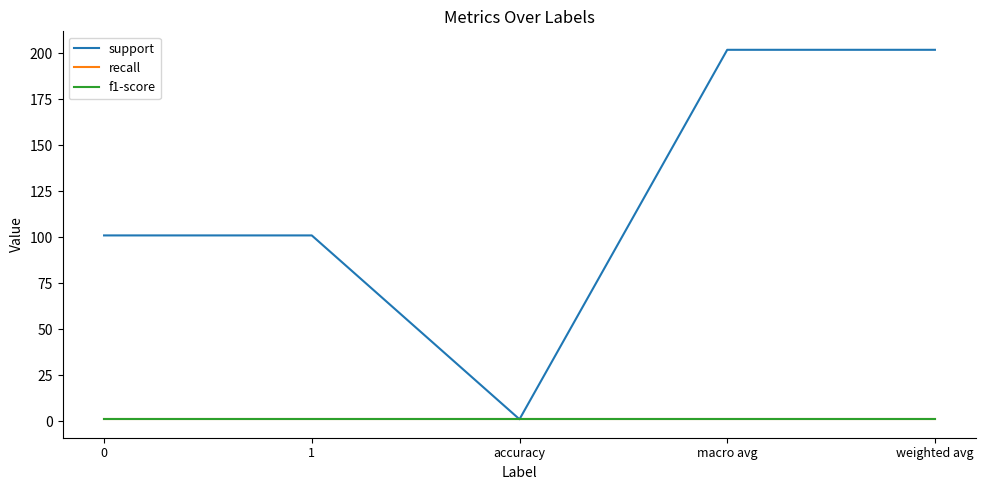

True or false: support and f1-score intersect in this chart.

False